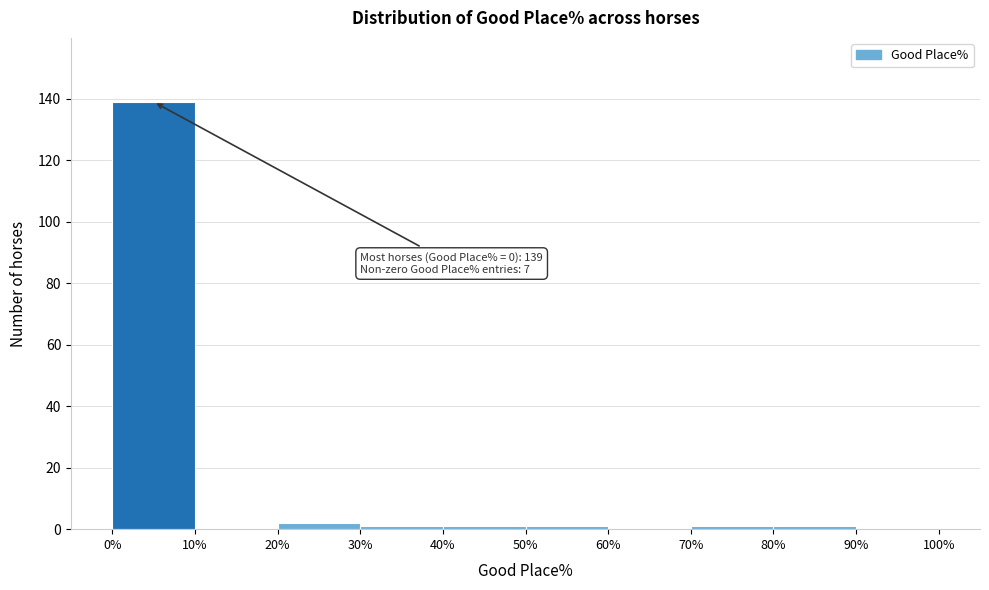

Over which range of the x-axis is the bar tallest?

0% to 10%